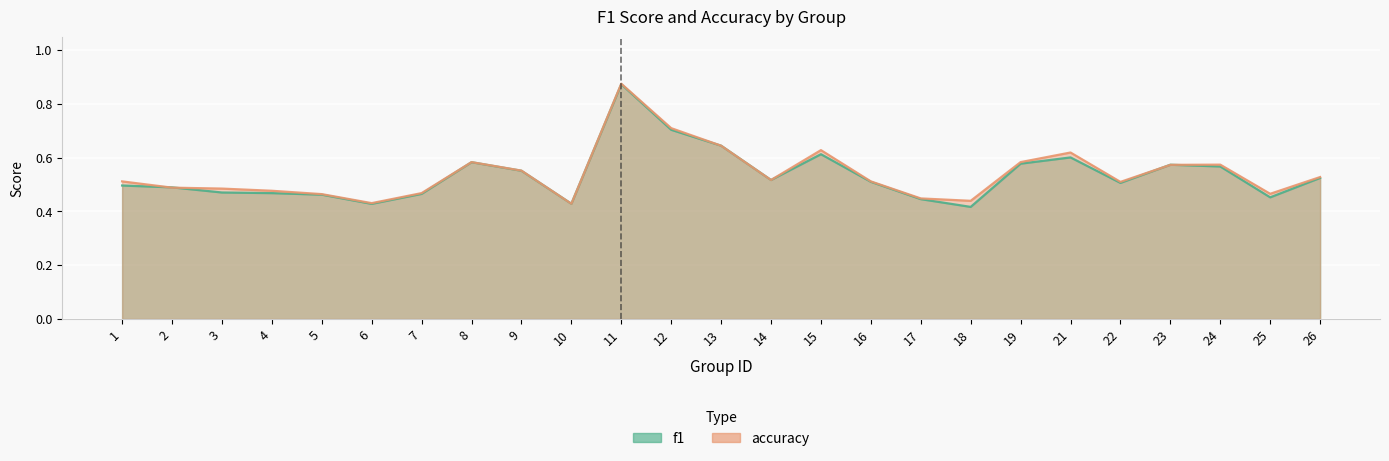

Where do accuracy and f1 first cross each other?

1 and 2